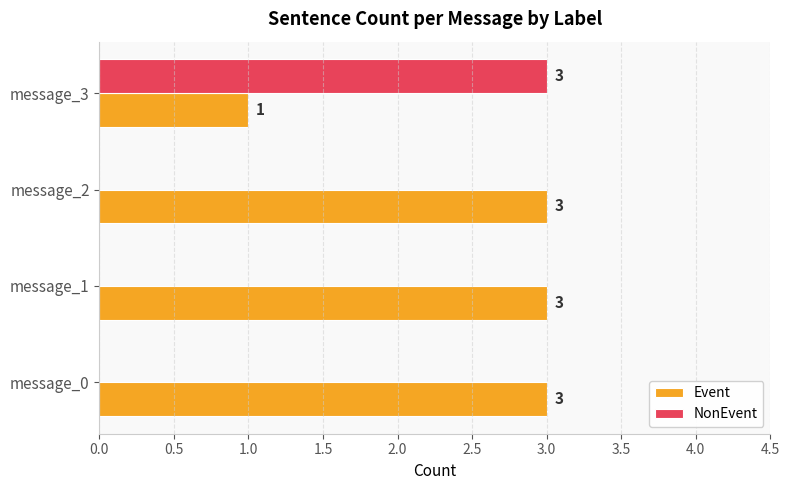

What is the sum of all Event values?

10